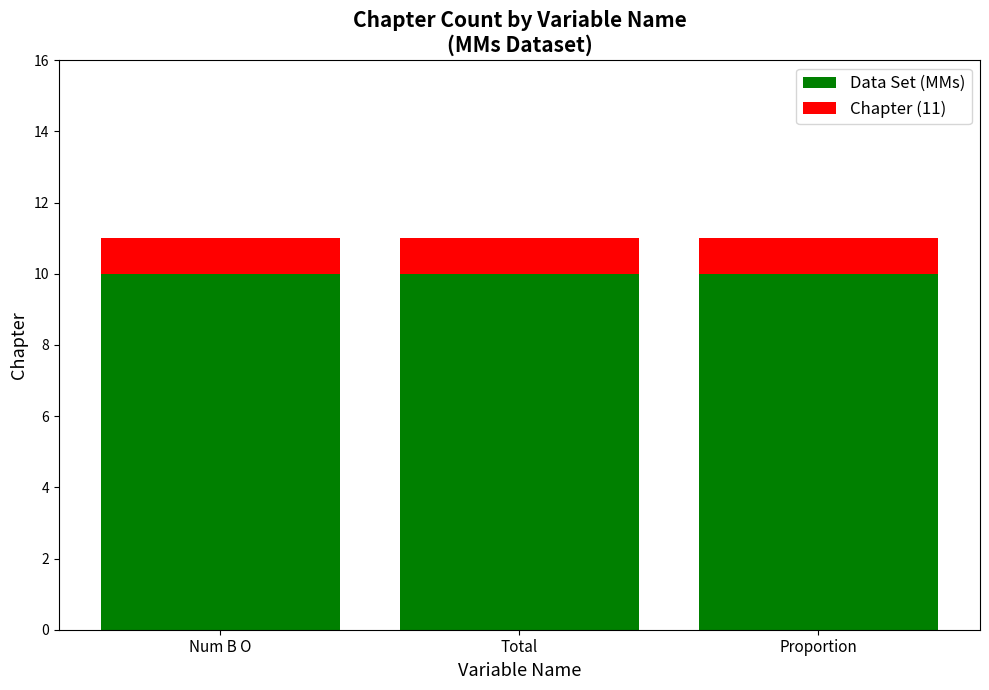

Is it true that Data Set (MMs) equals 10 at Num B O?

True